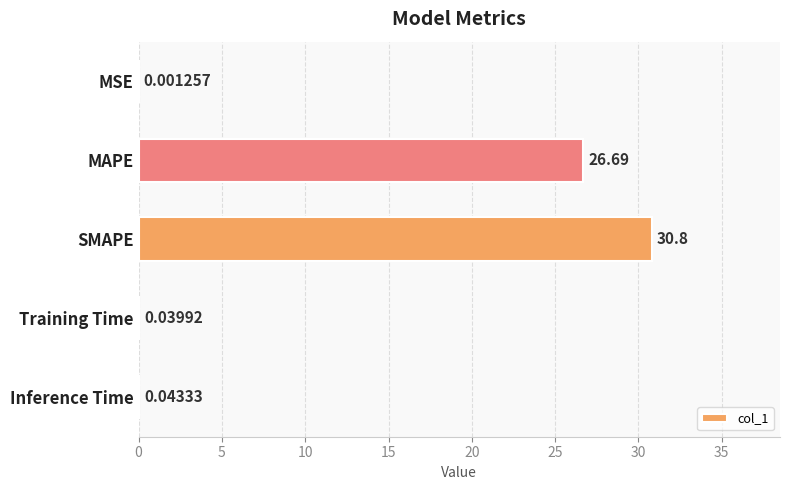

What is the sum of all values?

57.6